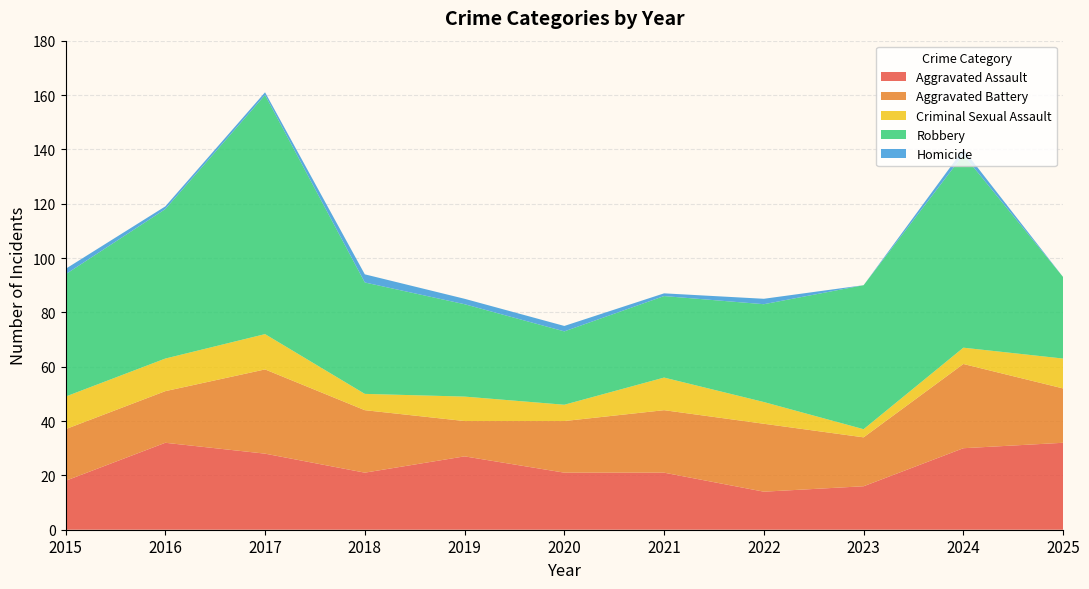

Reading left to right, list all the values displayed in this chart.

Aggravated Assault: 2015=18	2016=32	2017=28	2018=21	2019=27	2020=21	2021=21	2022=14	2023=16	2024=30	2025=32
Aggravated Battery: 2015=19	2016=19	2017=31	2018=23	2019=13	2020=19	2021=23	2022=25	2023=18	2024=31	2025=20
Criminal Sexual Assault: 2015=12	2016=12	2017=13	2018=6	2019=9	2020=6	2021=12	2022=8	2023=3	2024=6	2025=11
Robbery: 2015=45	2016=55	2017=88	2018=41	2019=34	2020=27	2021=30	2022=36	2023=53	2024=71	2025=30
Homicide: 2015=2	2016=1	2017=1	2018=3	2019=2	2020=2	2021=1	2022=2	2023=0	2024=2	2025=0